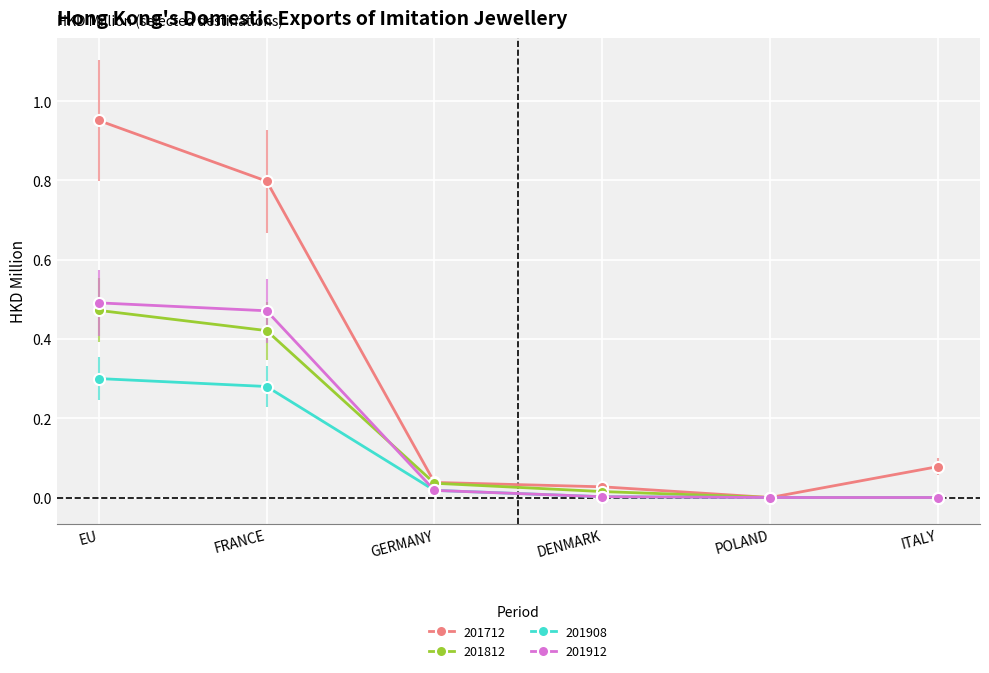

What is the average value of the 201812 series?

0.2